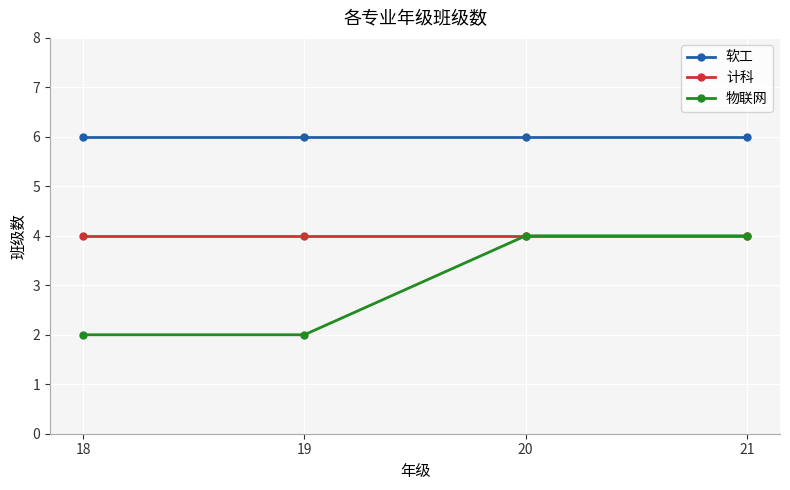

Does the chart display data point markers on the line(s)?

Yes